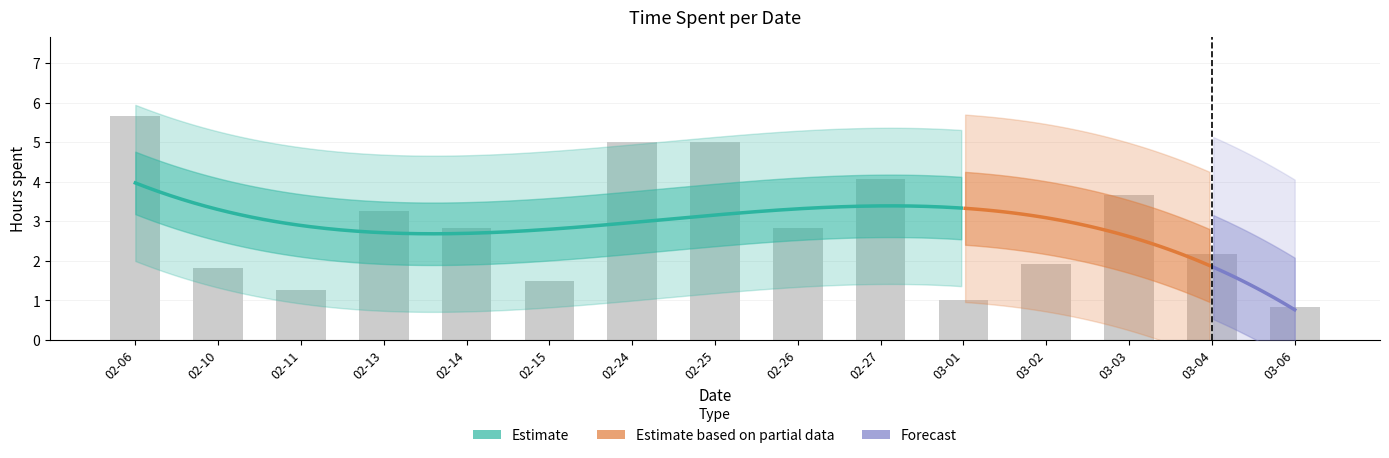

What position from the left is 02-24?

7